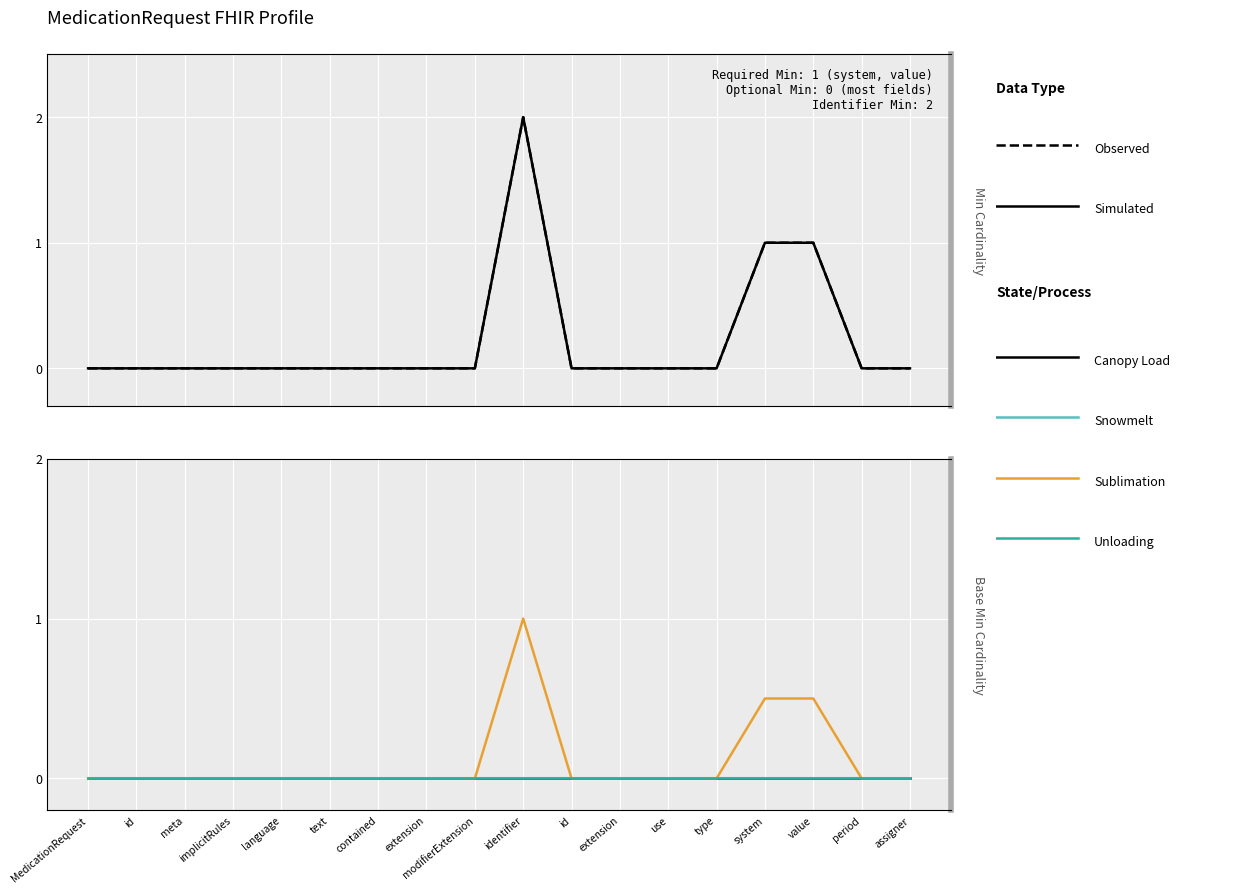

True or false: Unloading and Snowmelt intersect in this chart.

False